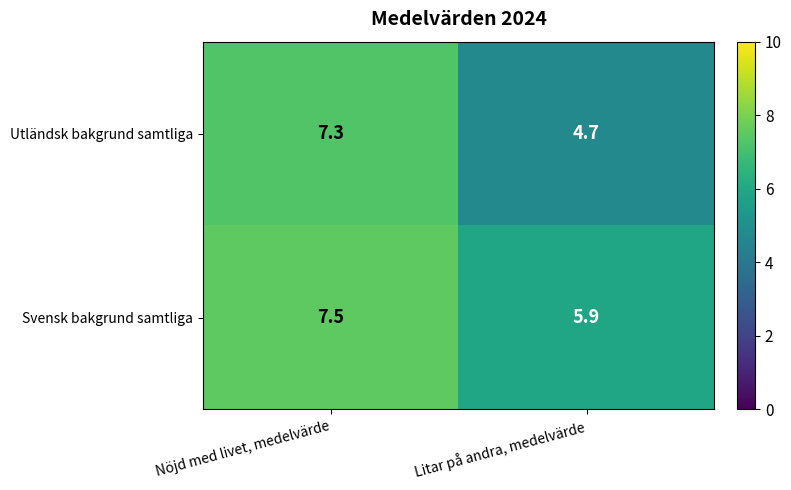

What is the smallest value displayed?

4.7